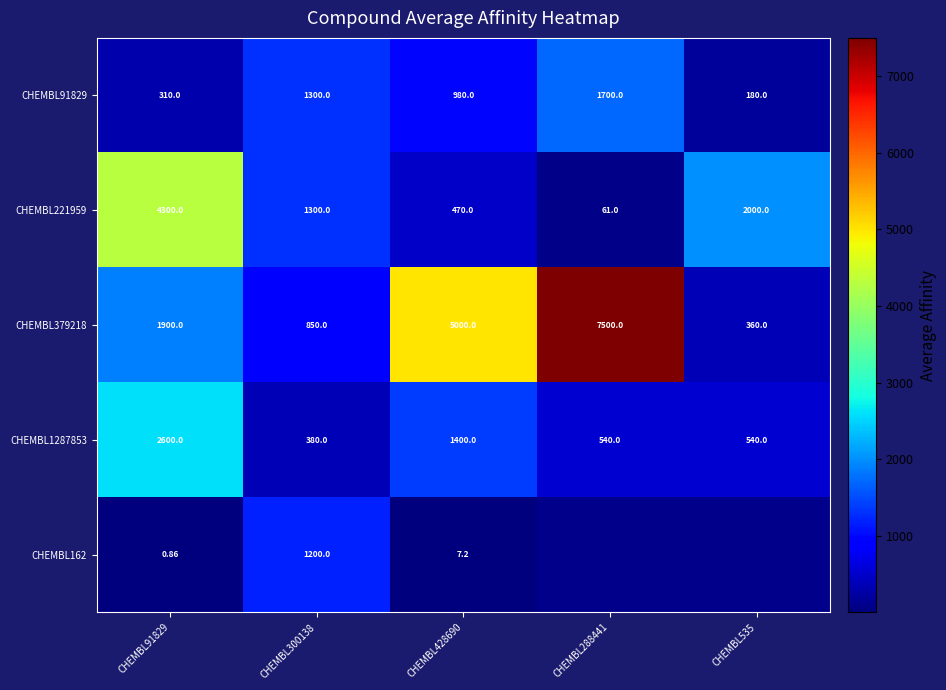

Where is CHEMBL162 nearest to the value 600?

CHEMBL428690